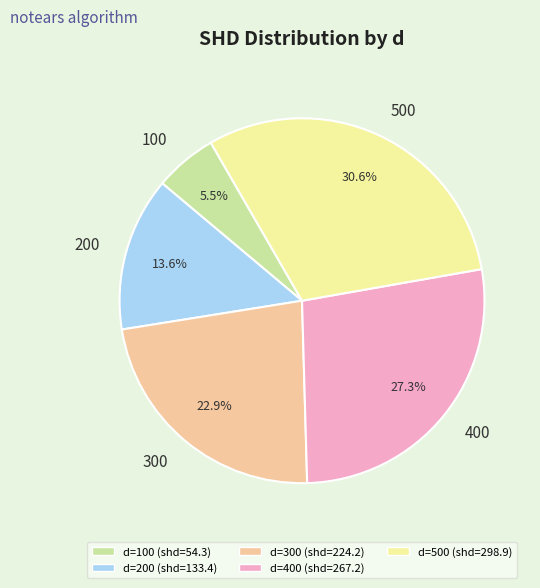

To the nearest percent, what percentage of the pie is 500?

31%